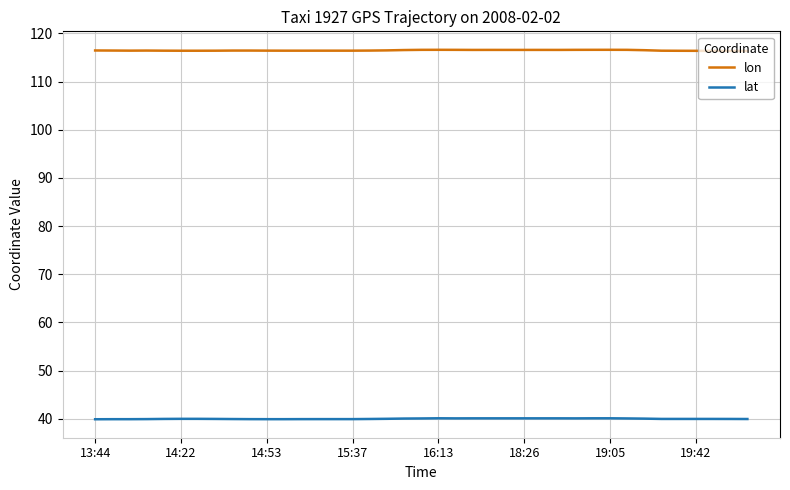

What are all the series names shown in the legend?

lon, lat